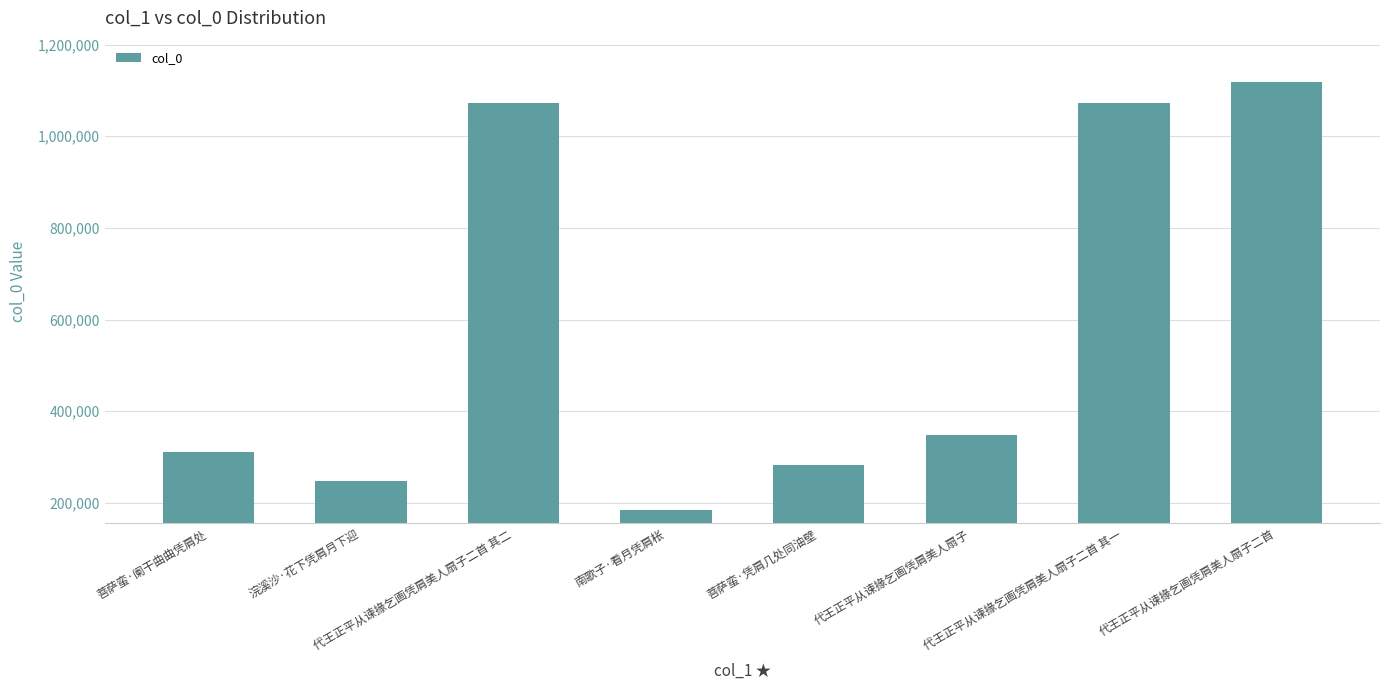

What is the difference between the maximum and second lowest values?

872306